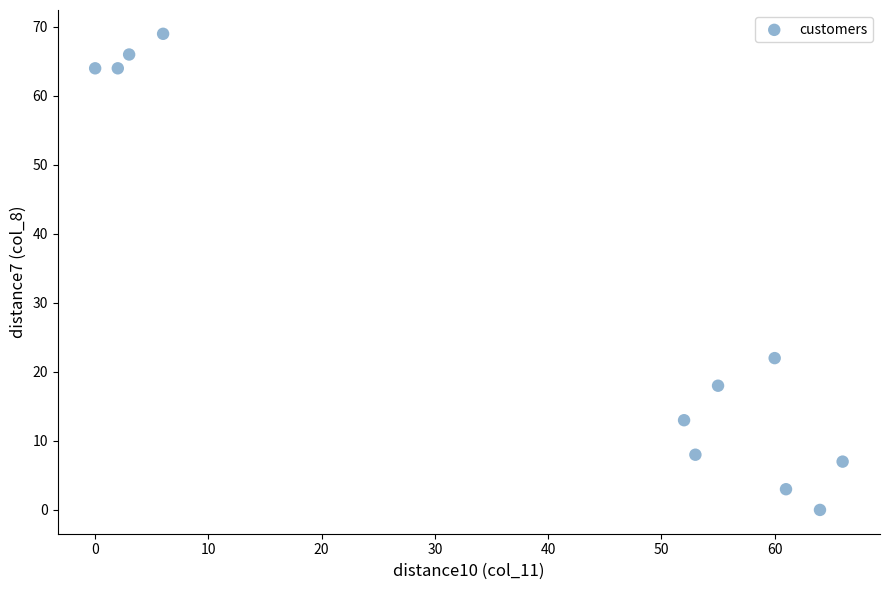

What Y value in the scatter plot is closest to 34?

22